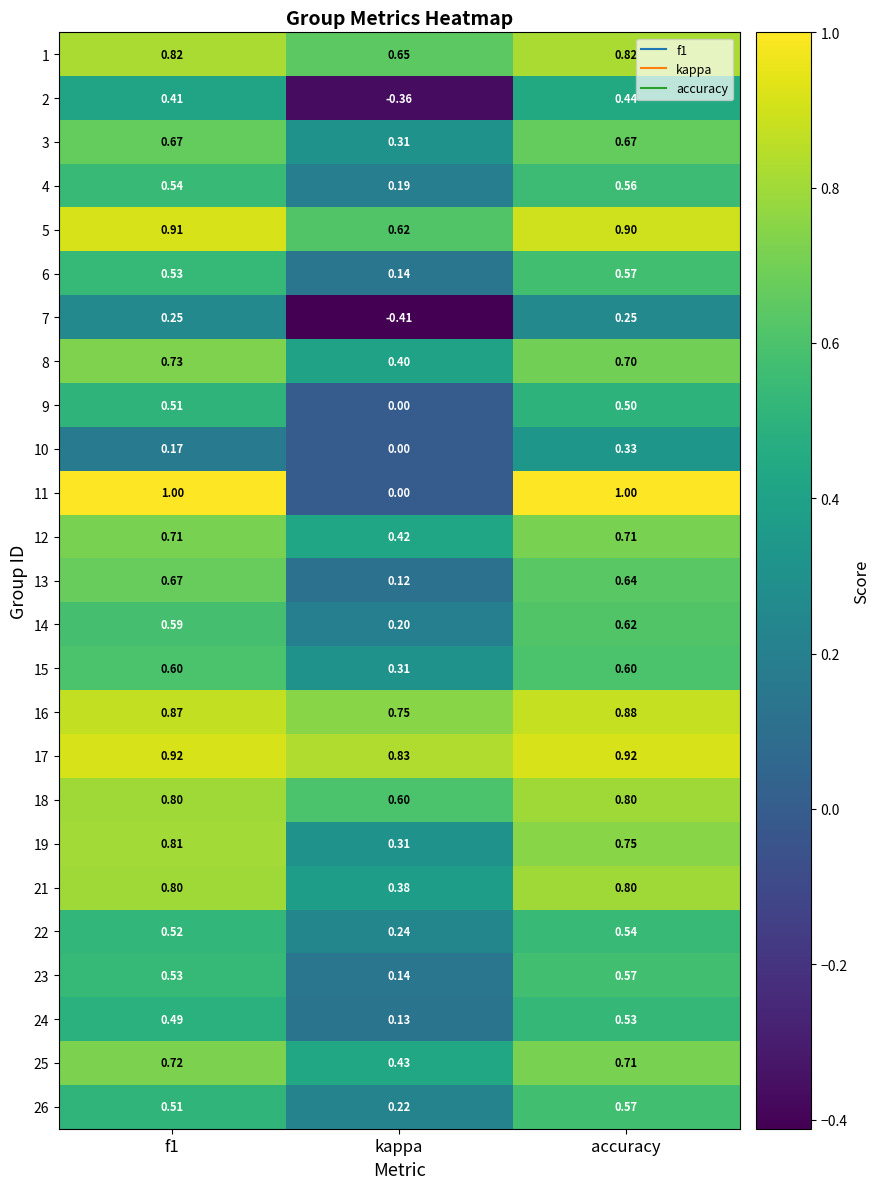

At which label is 16 closest to 0?

kappa